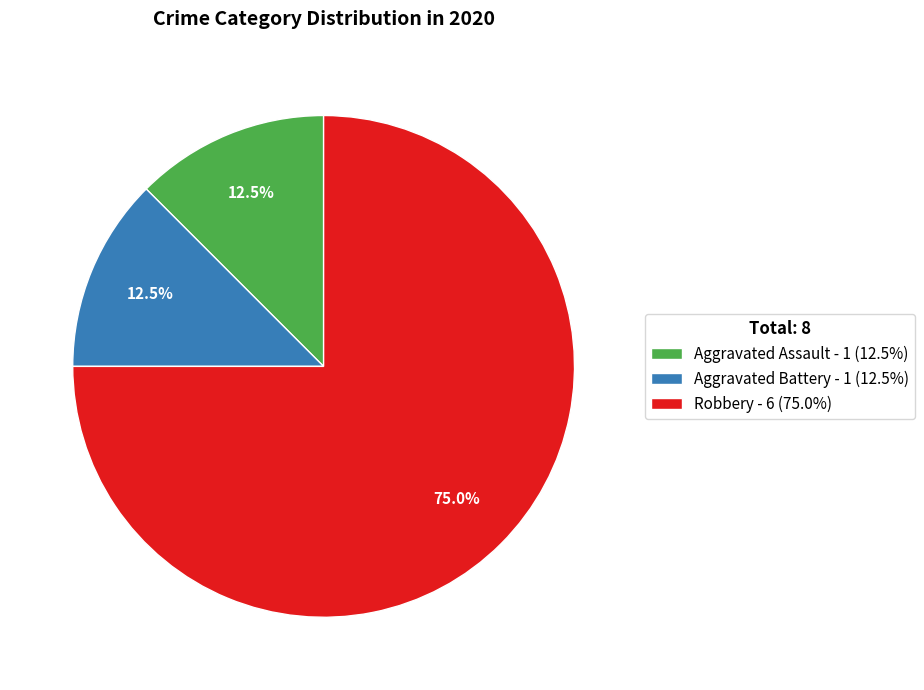

Does Aggravated Assault - 1 (12.5%) account for over 50% of the chart?

No